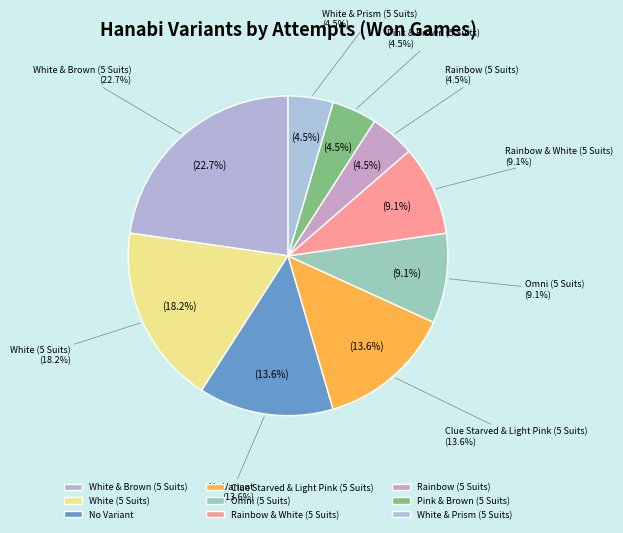

What is the total percentage of Rainbow & White (5 Suits) and Rainbow (5 Suits)?

13.6%